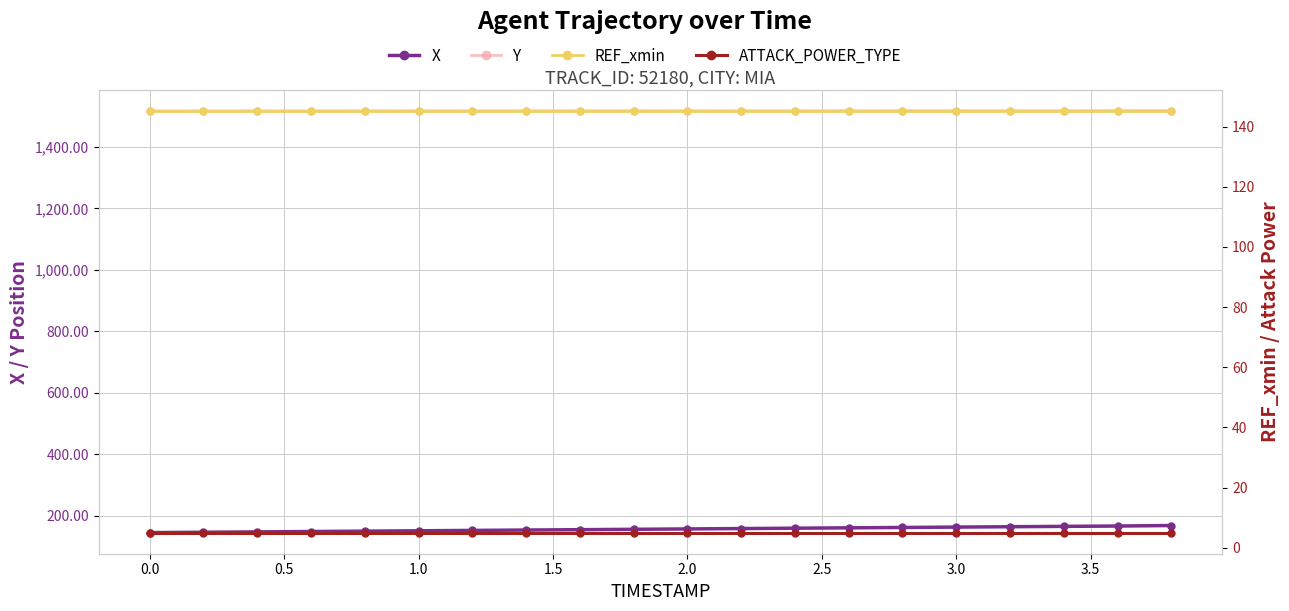

How many values in the X series exceed 157?

10